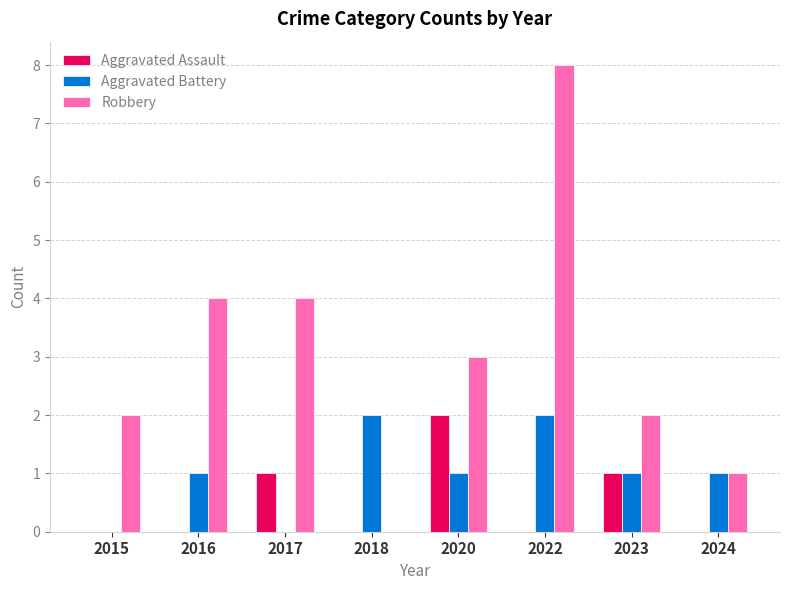

Reading left to right, transcribe all the data shown in this chart.

Aggravated Assault: 2015=0	2016=0	2017=1	2018=0	2020=2	2022=0	2023=1	2024=0
Aggravated Battery: 2015=0	2016=1	2017=0	2018=2	2020=1	2022=2	2023=1	2024=1
Robbery: 2015=2	2016=4	2017=4	2018=0	2020=3	2022=8	2023=2	2024=1